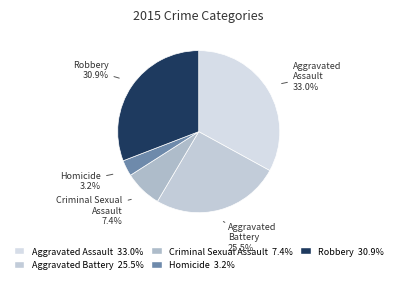

Is Criminal Sexual Assault the majority of the pie?

No